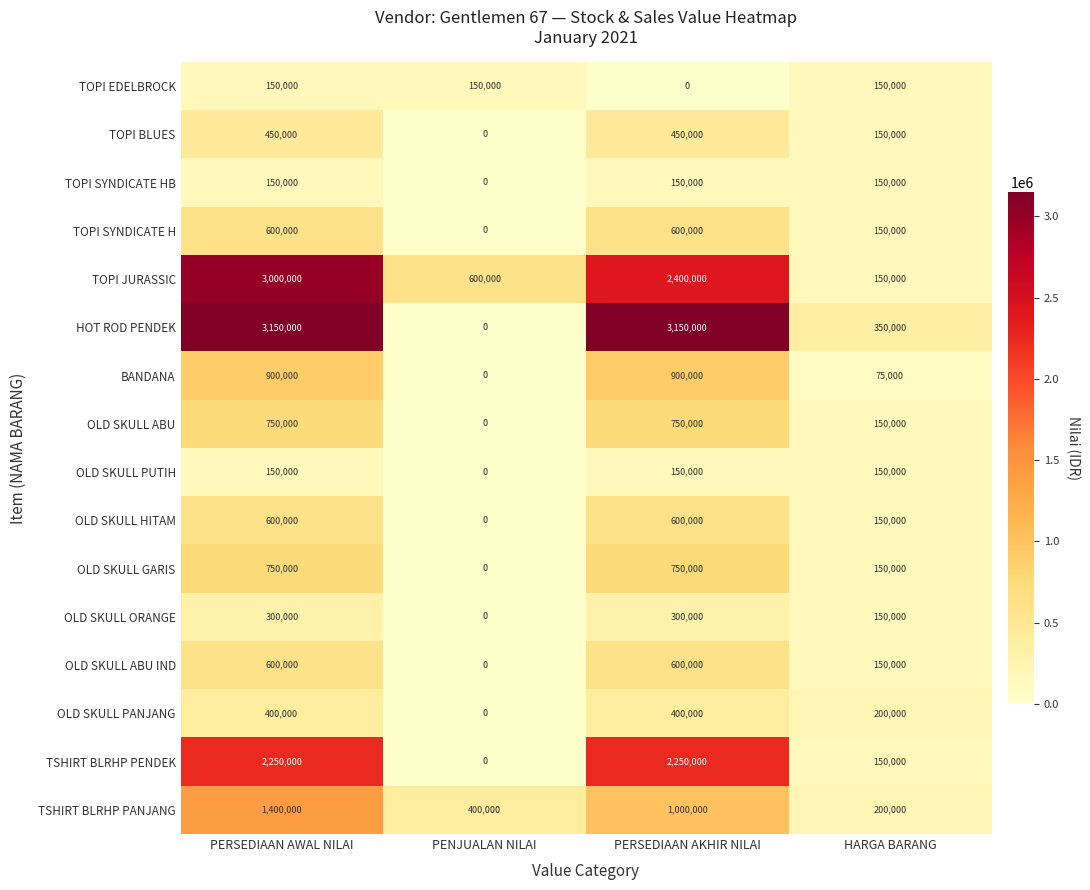

What is the greatest value displayed?

3150000